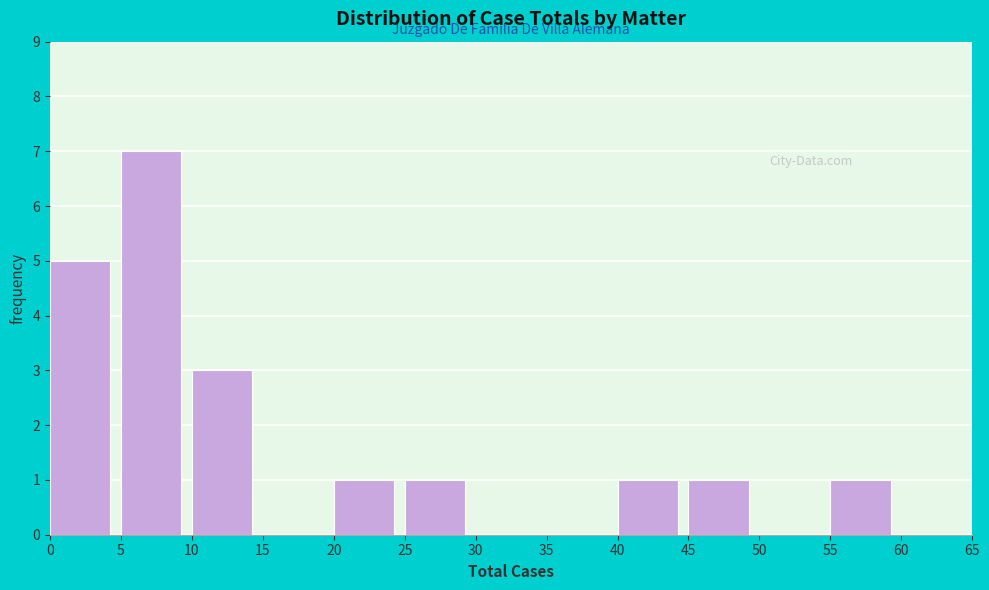

Reading left to right, list every bar in this chart as the range it spans on the x-axis followed by its height. The values are not printed on the chart, so give them approximately, as read against the axis.

0 to 5: 5
5 to 10: 7
10 to 15: 3
15 to 20: 0
20 to 25: 1
25 to 30: 1
30 to 35: 0
35 to 40: 0
40 to 45: 1
45 to 50: 1
50 to 55: 0
55 to 60: 1
60 to 65: 0